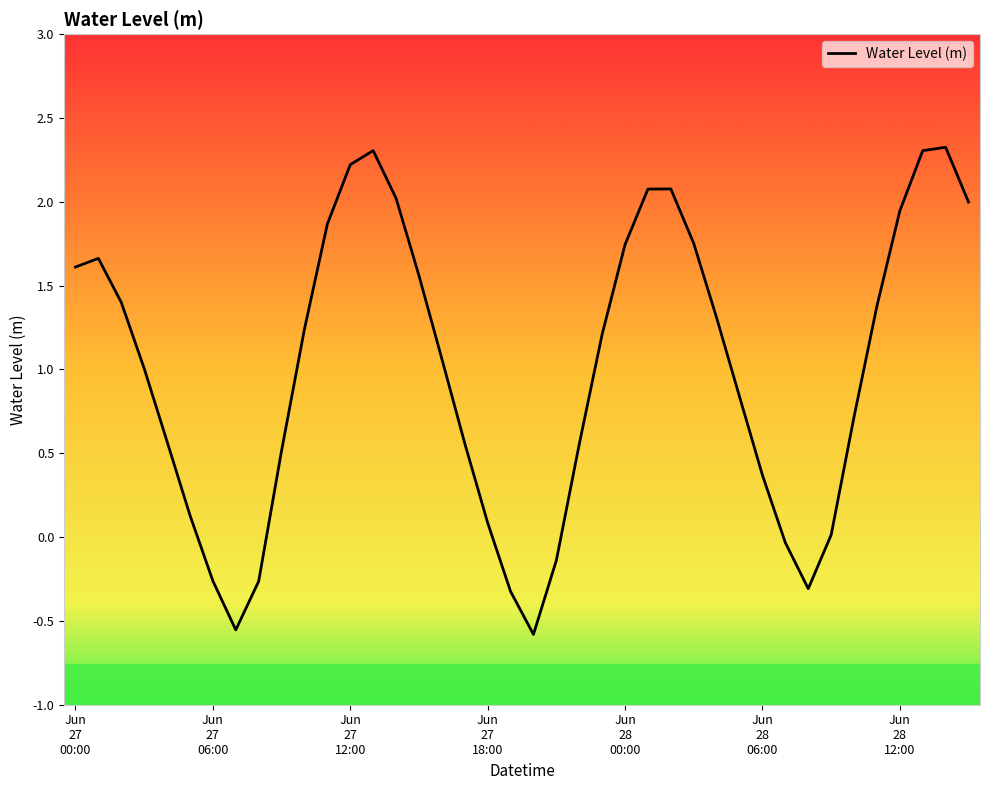

What is the greatest value displayed?

2.3